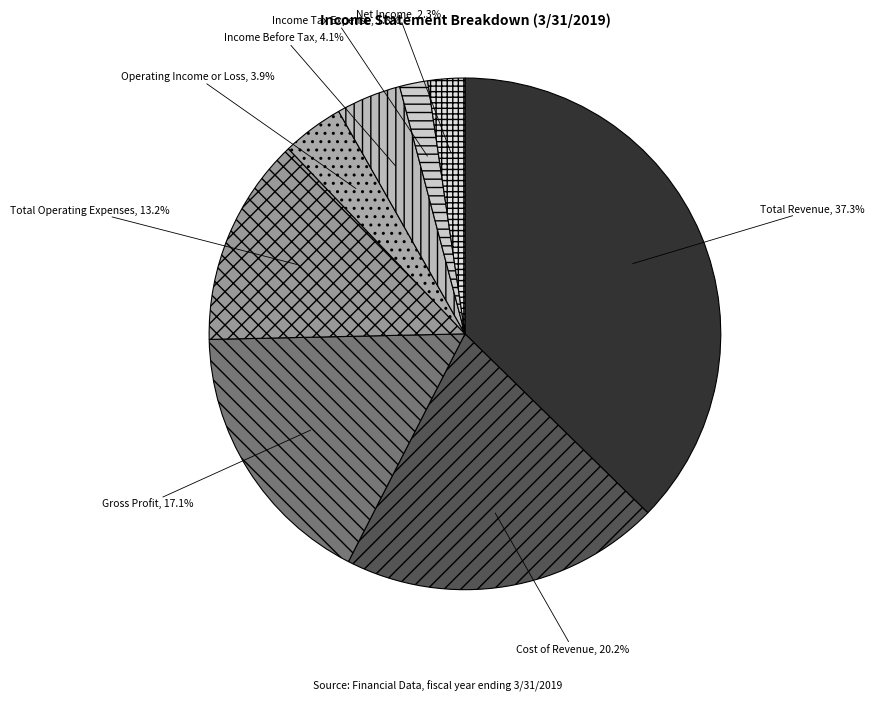

Between Net Income and Total Revenue, which is larger?

Total Revenue